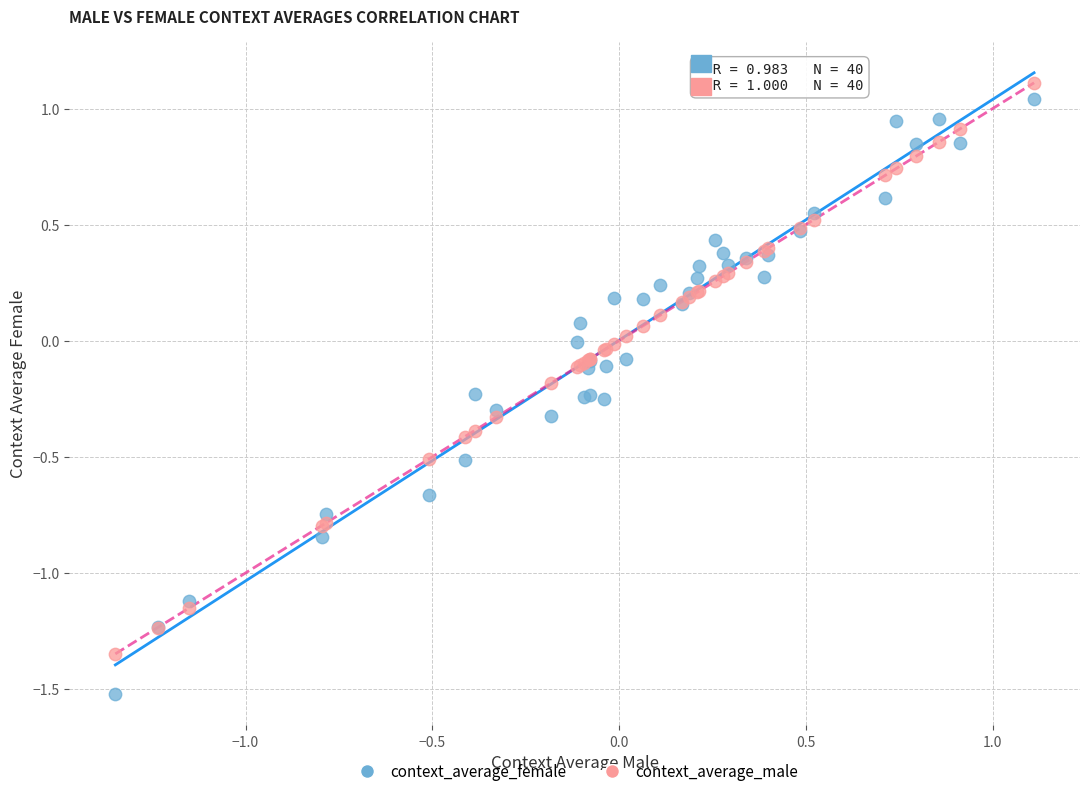

What are all the series names shown in the legend?

context_average_female, context_average_male